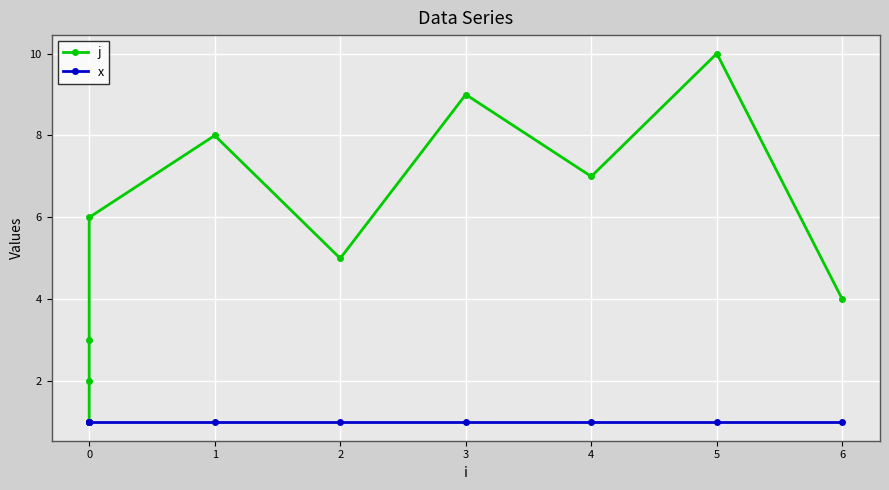

The x series shows 1 at 0. True or false?

False